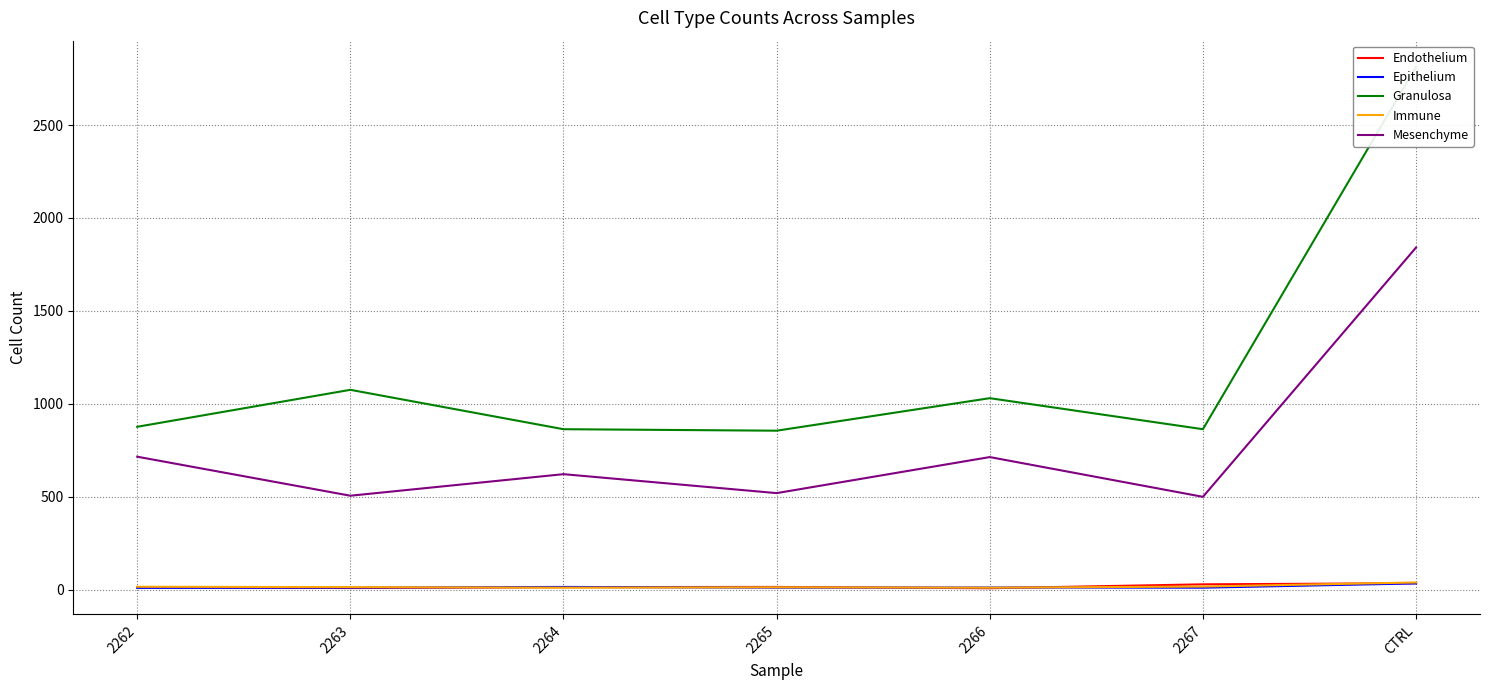

Which series has the largest total across all categories?

Granulosa